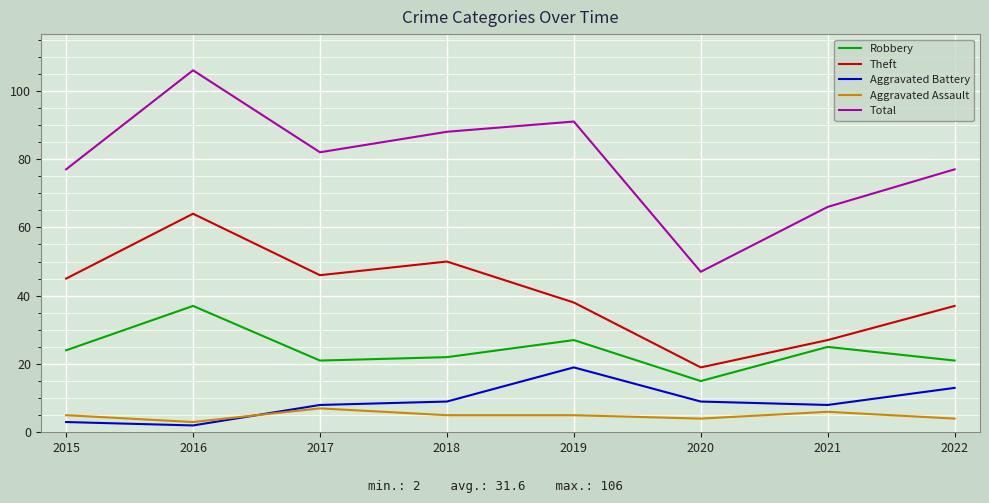

The value of Aggravated Battery at 2019 is 34. True or false?

False